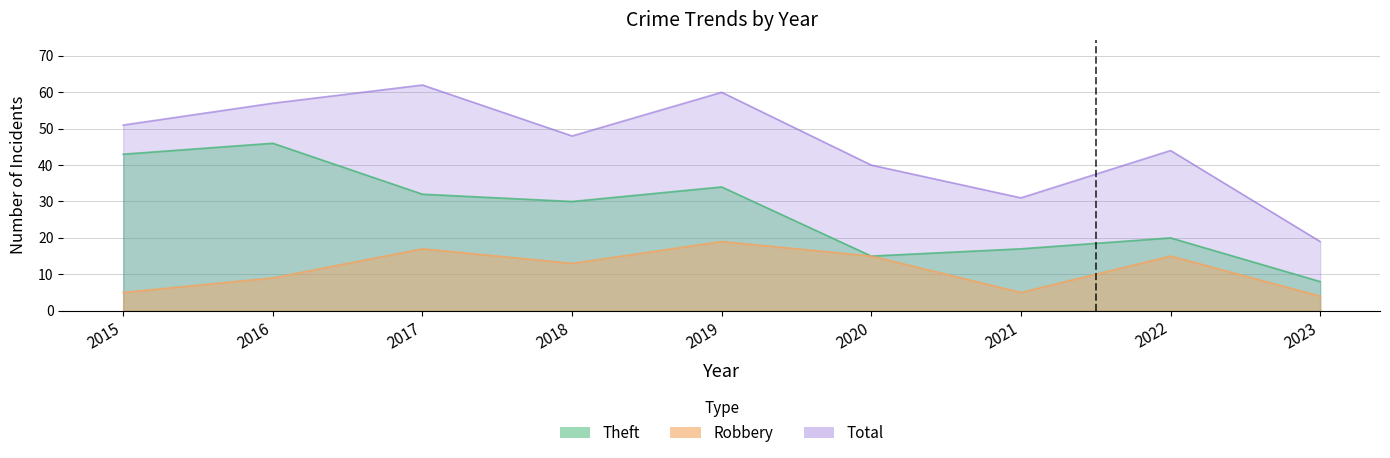

True or false: Total has more than 2 interior local peaks.

True